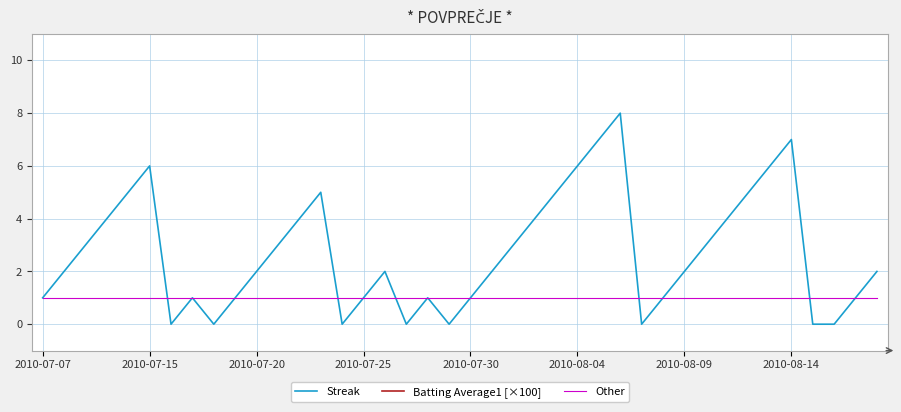

True or false: Streak has a value of 1 at 2010-08-09.

False